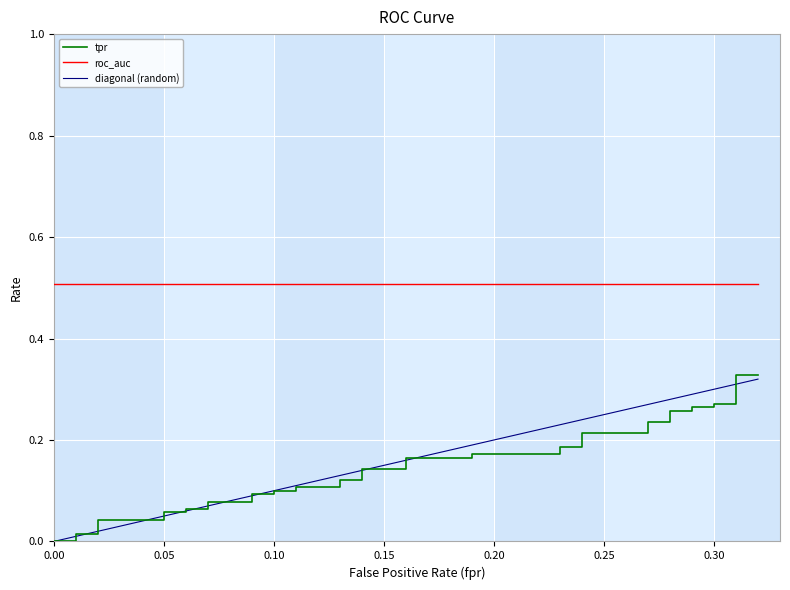

What is the difference between the maximum and minimum values in the tpr series?

0.3